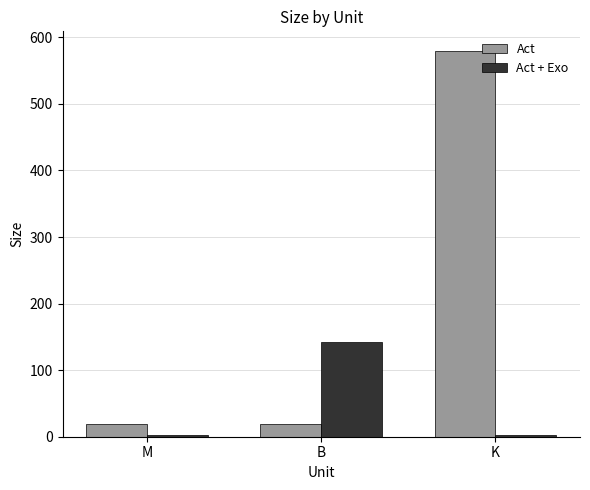

The Act + Exo series shows 225.1 at B. True or false?

False